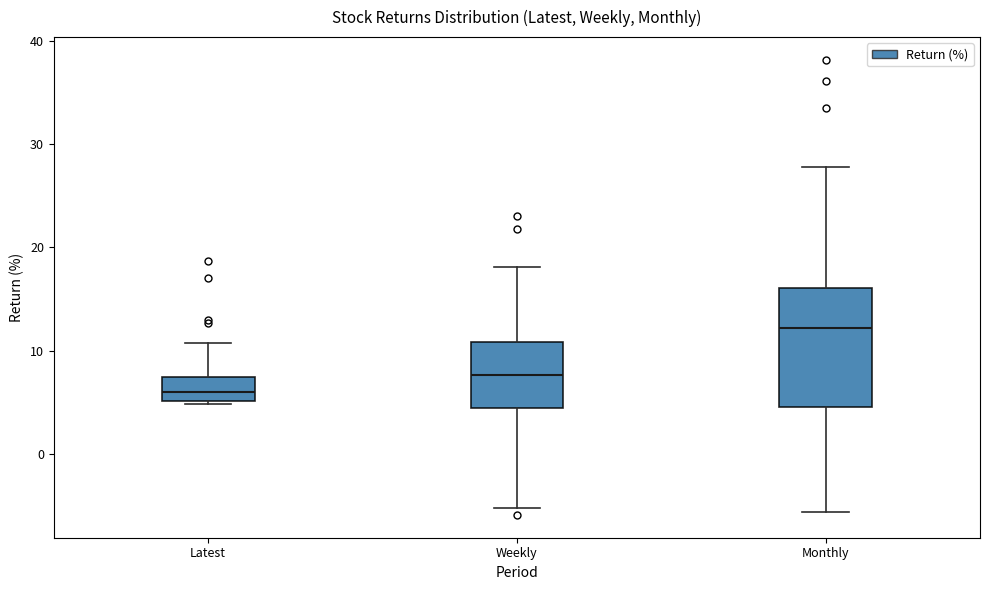

Which box has the highest median line?

Monthly